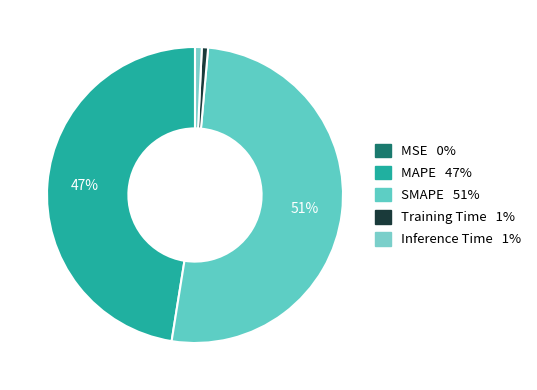

Which slice represents more than half of the pie?

SMAPE